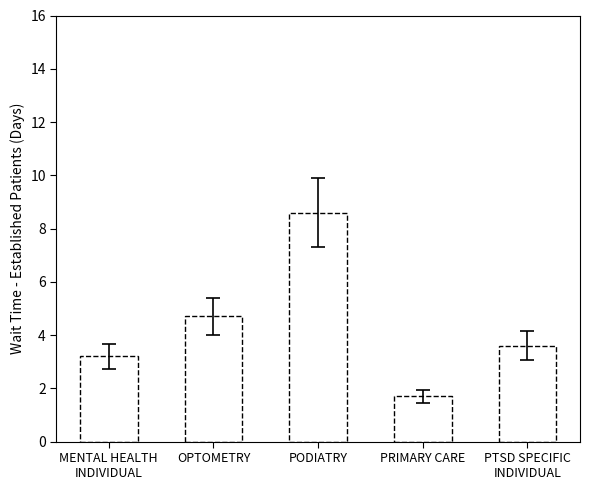

Reading left to right, extract all data points from this chart.

MENTAL HEALTH
INDIVIDUAL=3.2	OPTOMETRY=4.7	PODIATRY=8.6	PRIMARY CARE=1.7	PTSD SPECIFIC
INDIVIDUAL=3.6